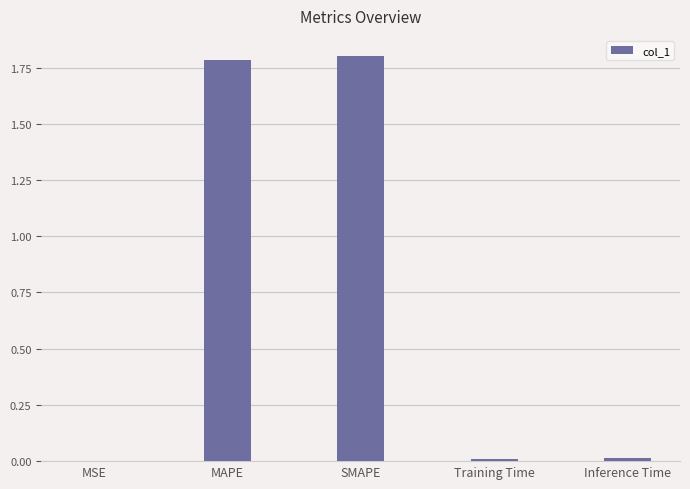

How many series are shown in this chart?

1